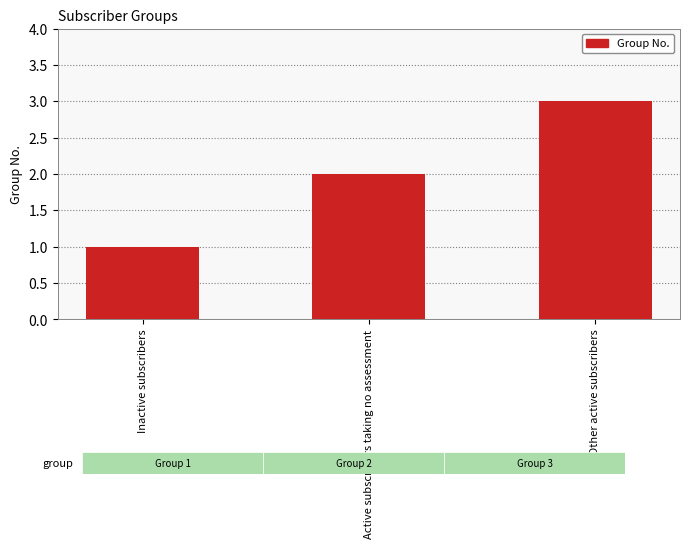

What is the change in value from Inactive subscribers to Active subscribers taking no assessment?

+1